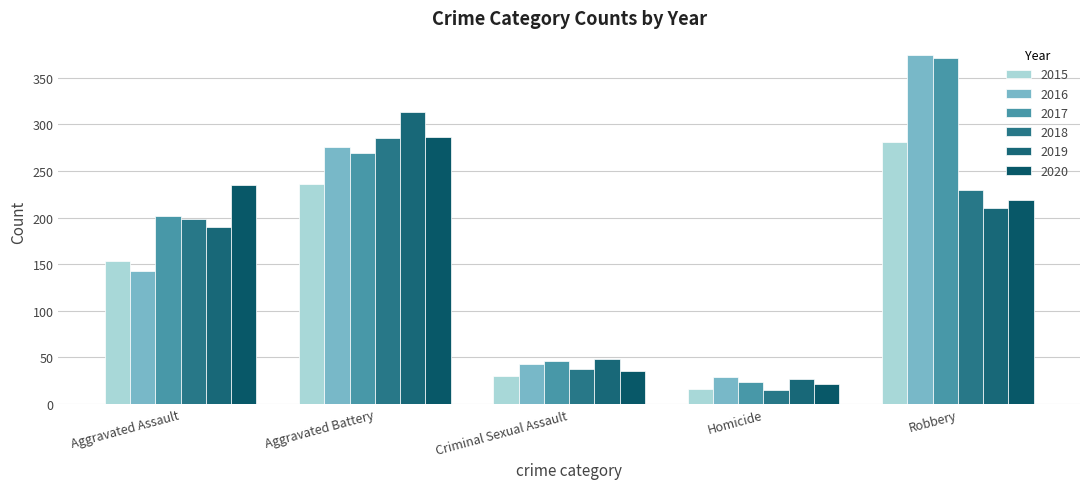

What is the sum of all 2017 values?

912